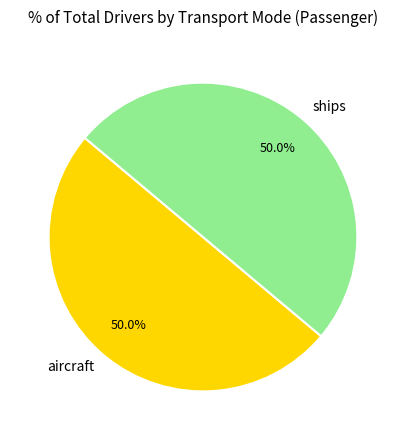

Approximately how many times larger is the value at ships compared to aircraft?

1.0